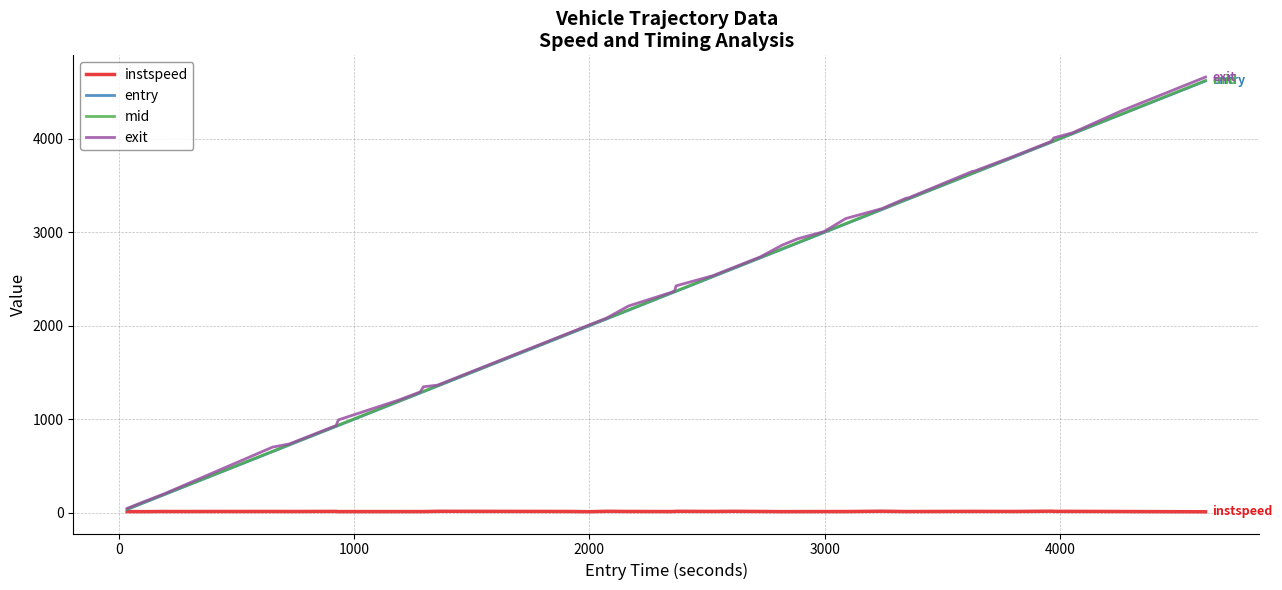

Does the chart have visible grid lines?

Yes